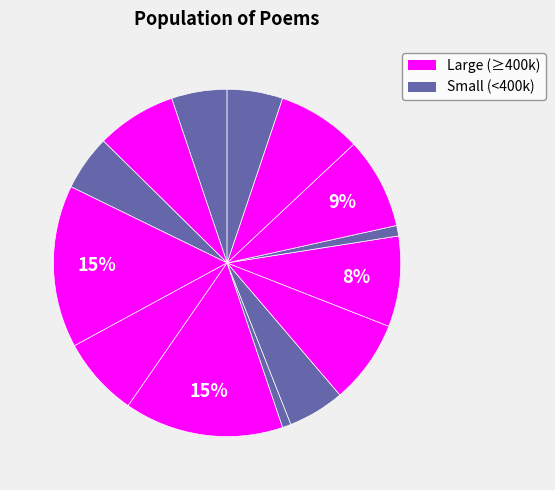

How many slices are in this pie chart?

14